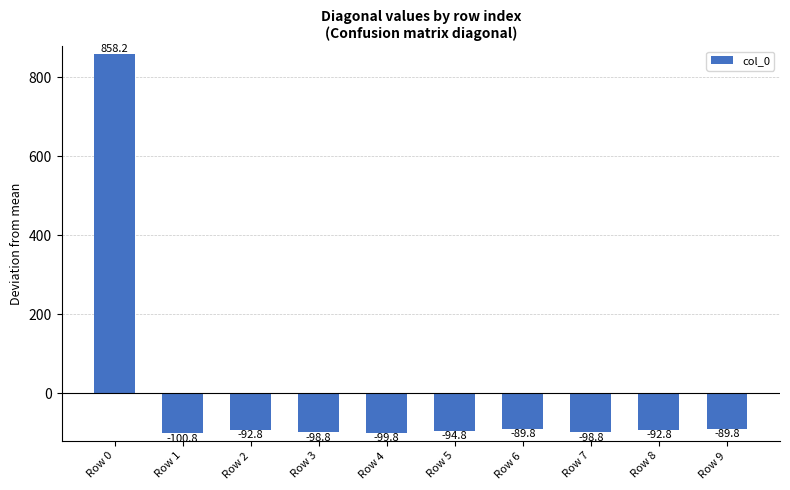

What is the value of the 5th bar from the left?

-99.8